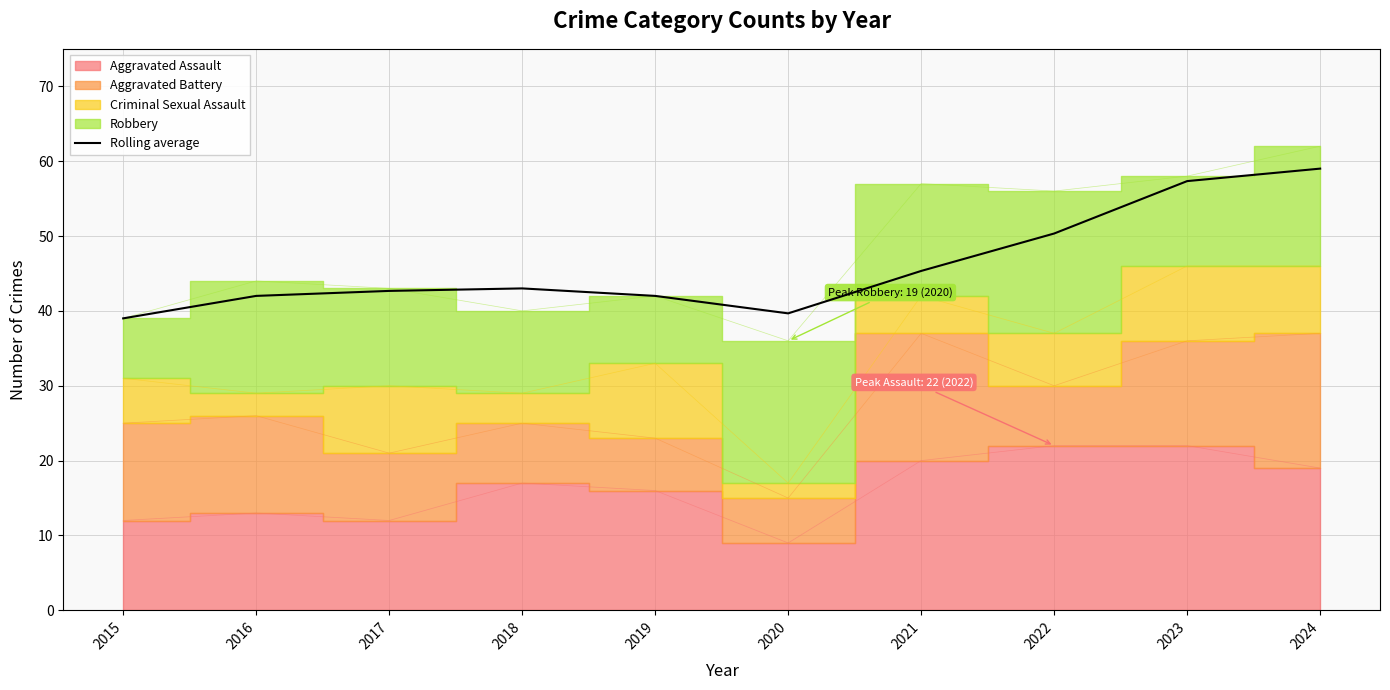

Read the value at 2023.

57.3